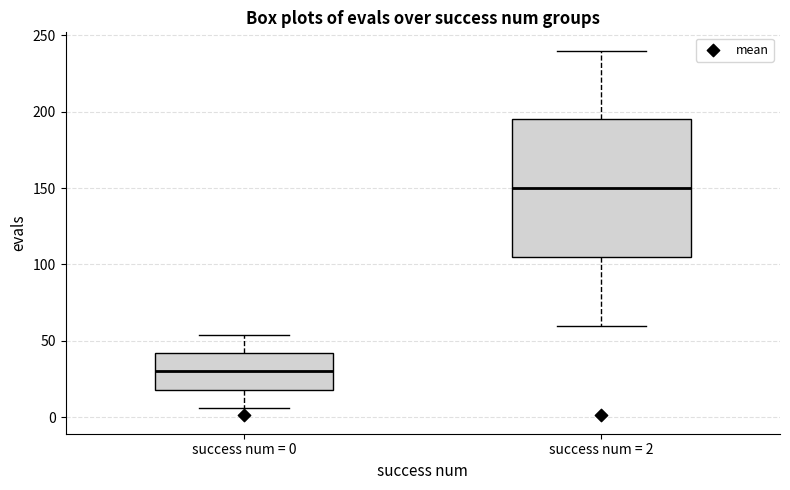

Reading left to right, read every box against the y-axis: the position of its median line, the range the box covers, and the ends of its whiskers. The values are not printed on the chart, so give them approximately, as read against the axis.

success num = 0: median 30, box 20 to 40, whiskers 5 to 55
success num = 2: median 150, box 105 to 195, whiskers 60 to 240